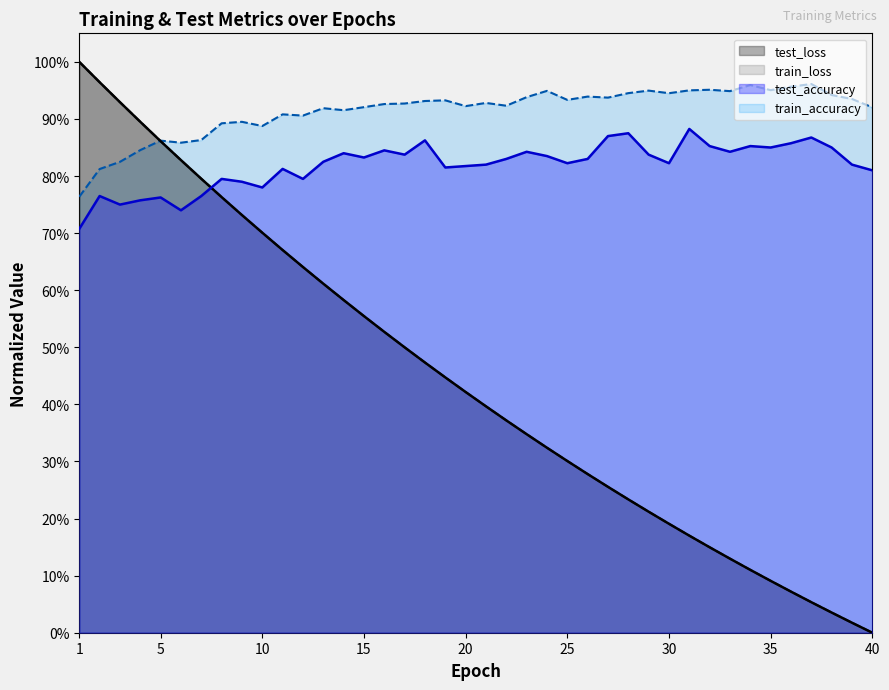

At which category is the sum across all series the highest?

2